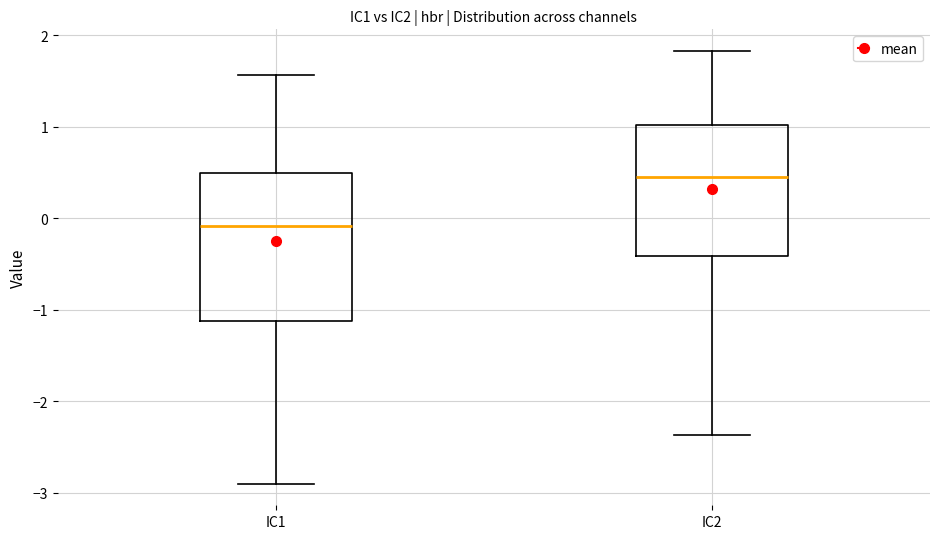

Reading left to right, read every box against the y-axis: the position of its median line, the range the box covers, and the ends of its whiskers. The values are not printed on the chart, so give them approximately, as read against the axis.

IC1: median -0.1, box -1.1 to 0.5, whiskers -2.9 to 1.6
IC2: median 0.5, box -0.4 to 1.0, whiskers -2.4 to 1.8